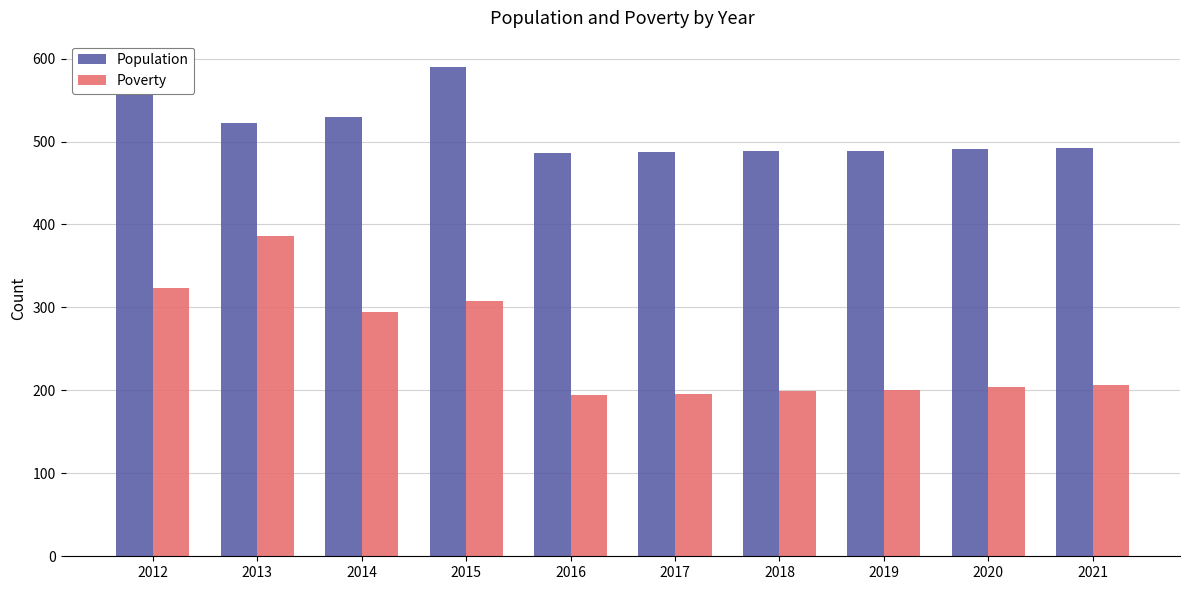

True or false: Poverty has a value of 106 at 2021.

False